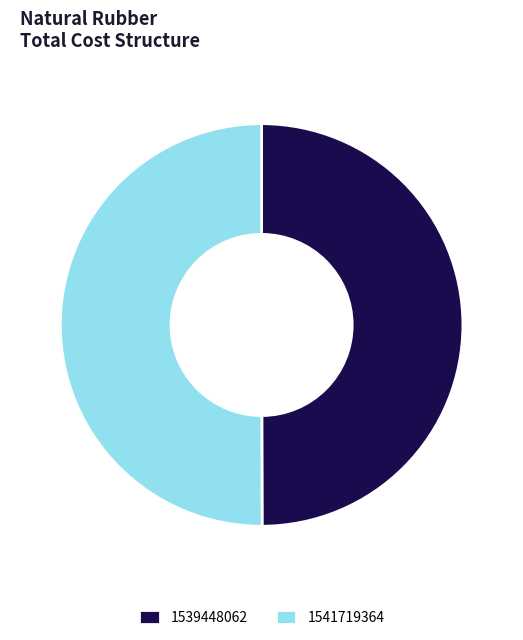

Is it true that 1541719364 is 95% of the pie?

False